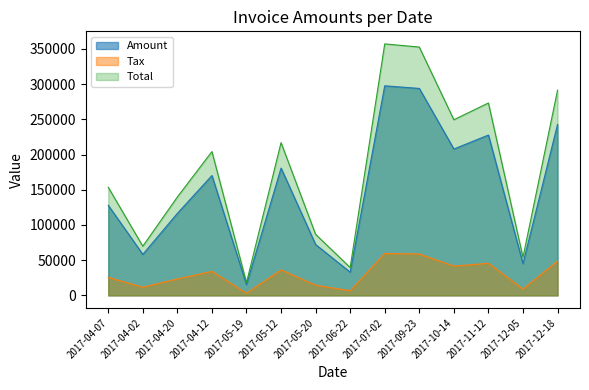

At which category does Amount reach its first local valley?

2017-04-02